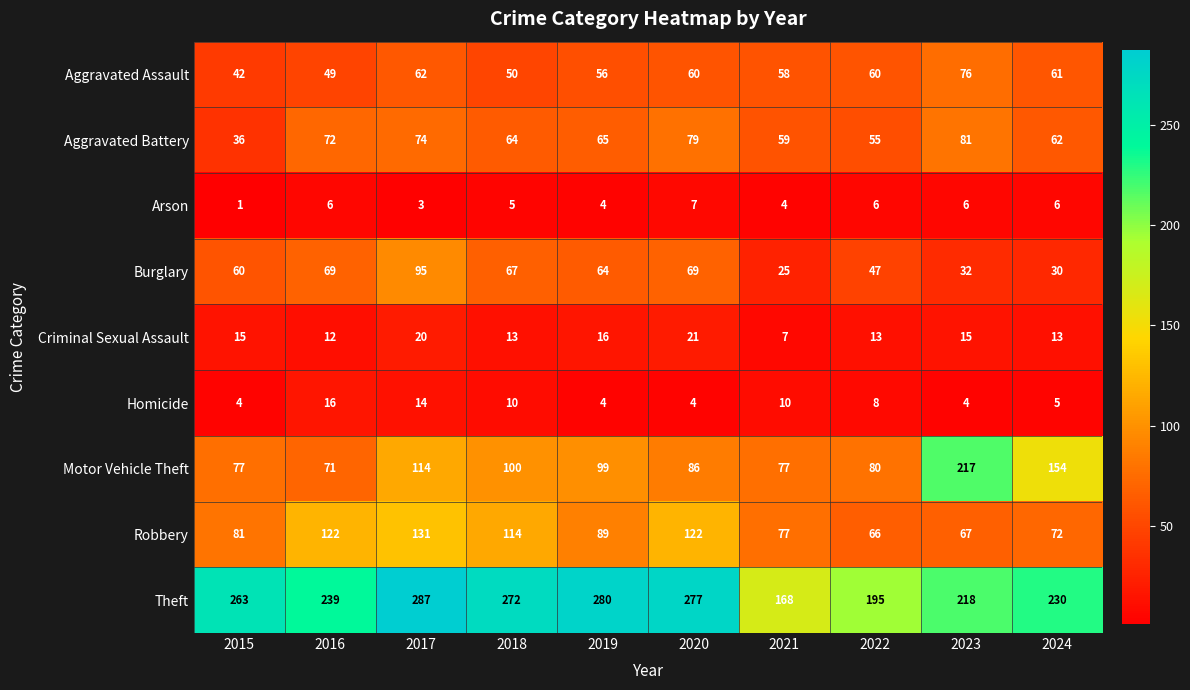

Between 2017 and 2020, which series saw the biggest shift?

Motor Vehicle Theft